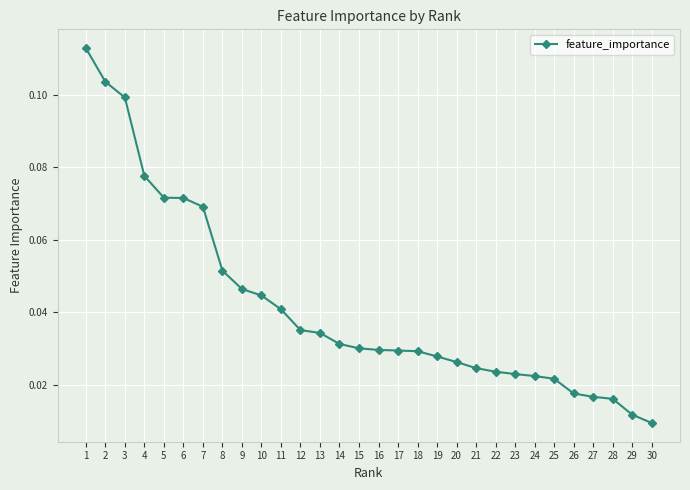

What is the sum of all values?

1.2